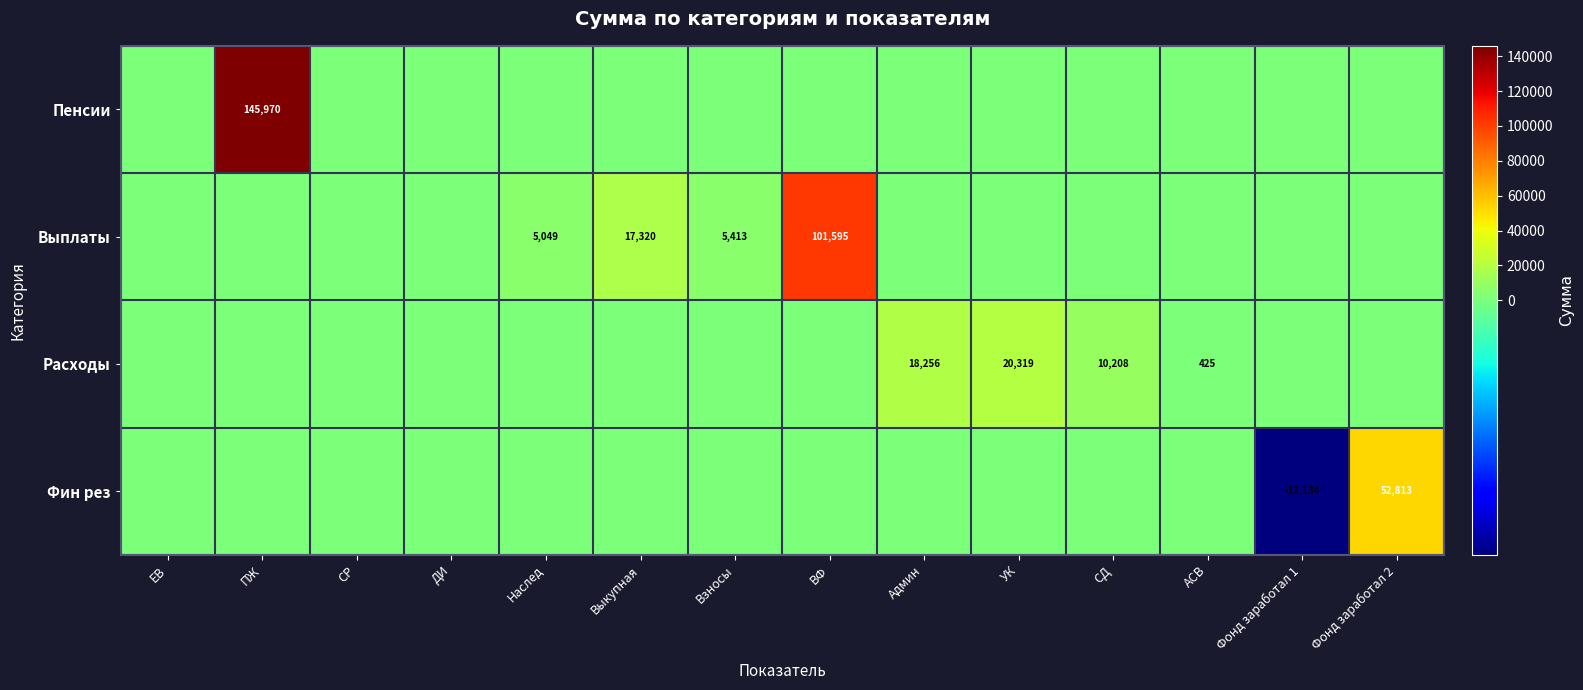

At how many categories does at least one series exceed 107002?

1